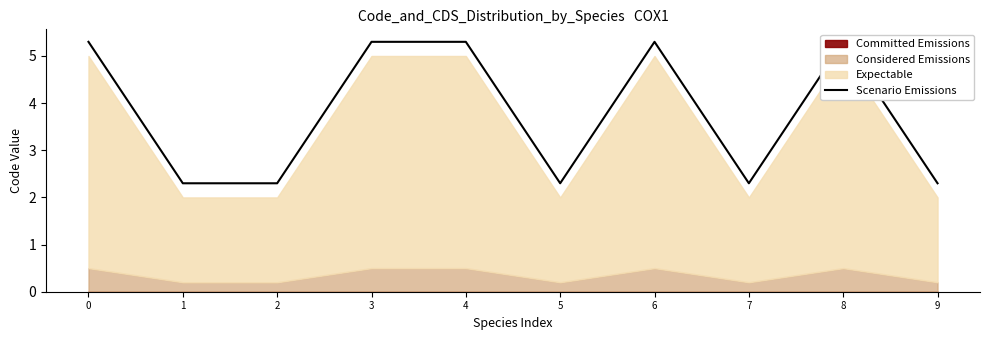

List the labels in order of value, smallest first.

1, 2, 5, 7, 9, 0, 3, 4, 6, 8